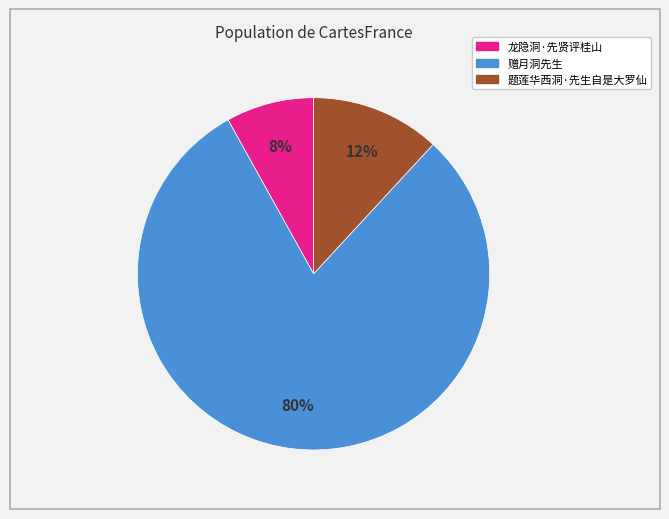

Is it true that 题莲华西洞·先生自是大罗仙 is 1% of the pie?

False